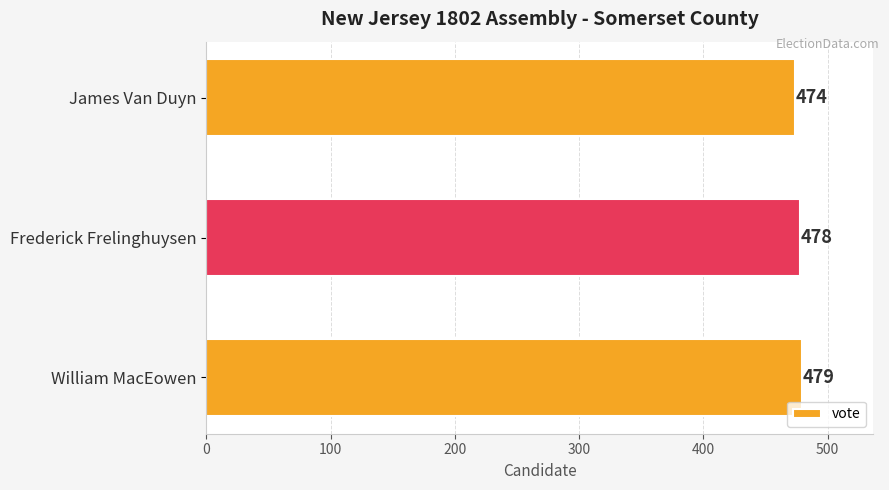

What is the difference between the maximum and minimum values?

5